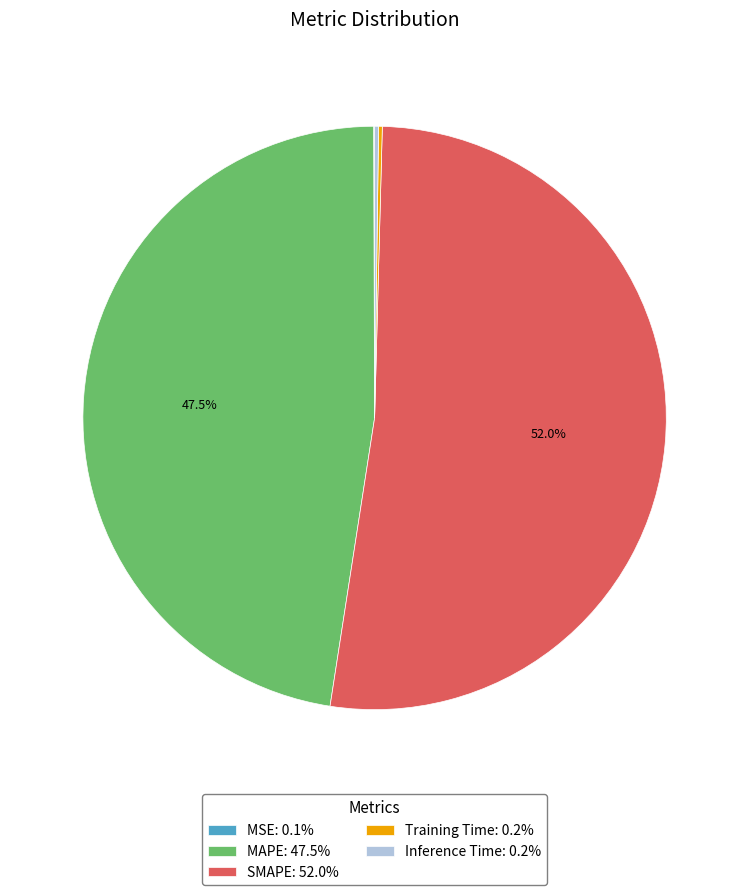

What percentage is NOT represented by SMAPE: 52.0%?

48.0%